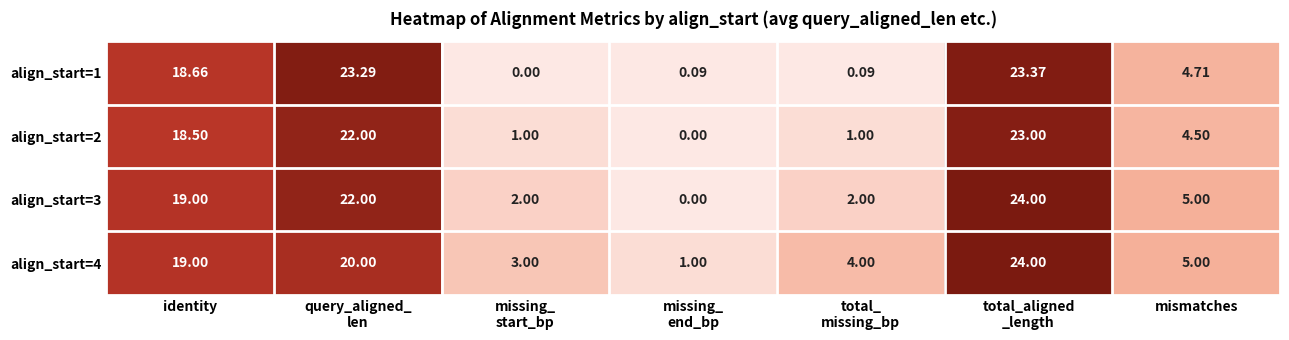

Count the number of data series in this chart.

4